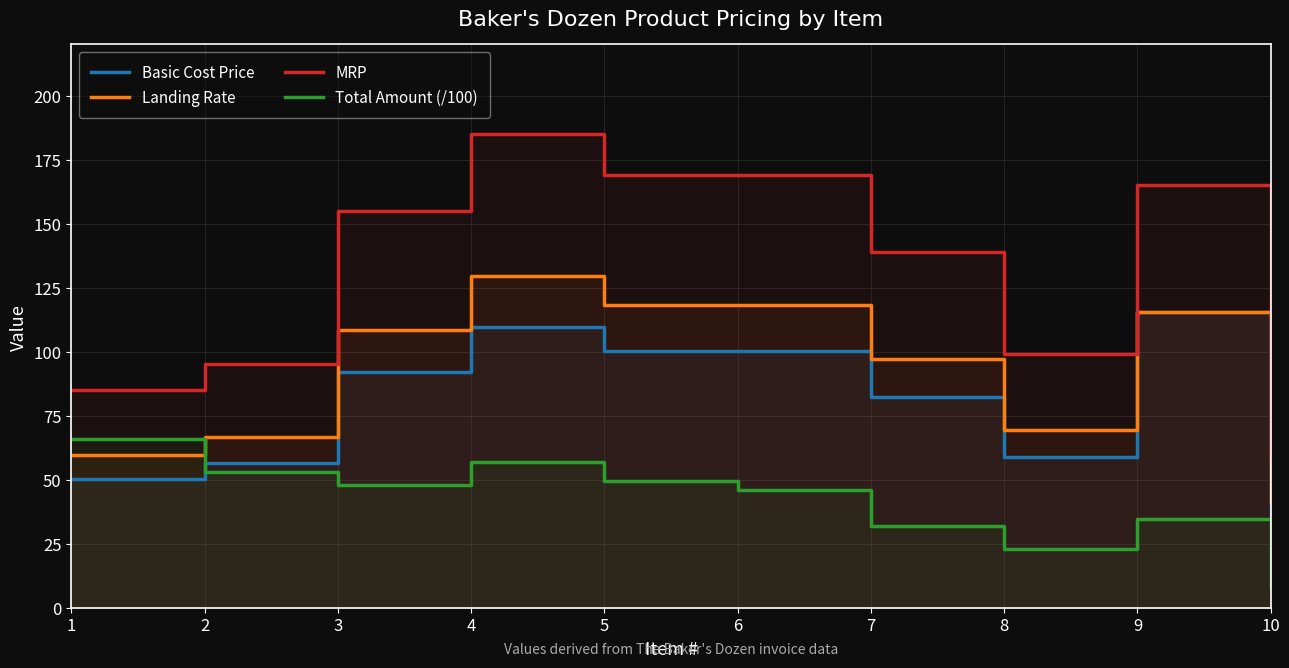

At how many categories does at least one series exceed 171?

1